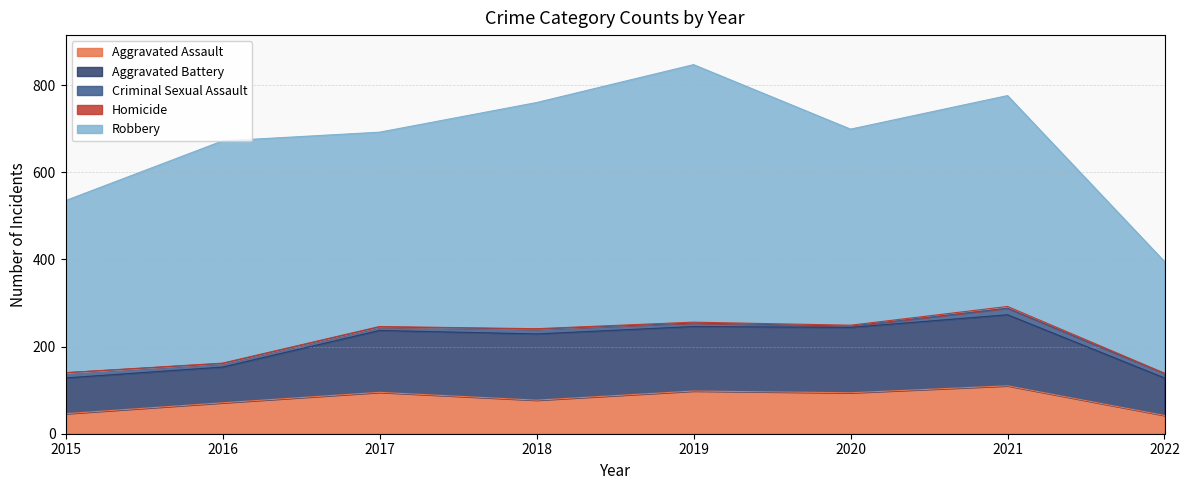

Where is the first local maximum for Homicide?

2021